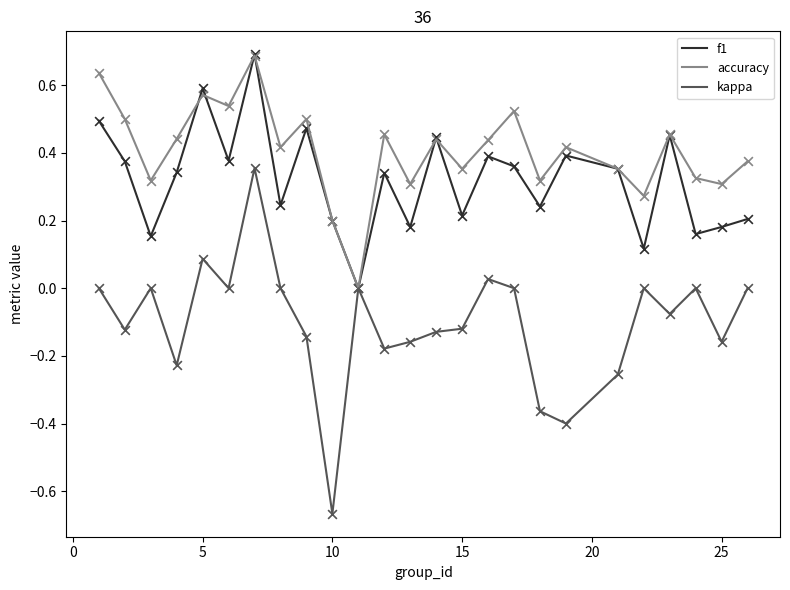

What are all the series names shown in the legend?

f1, accuracy, kappa